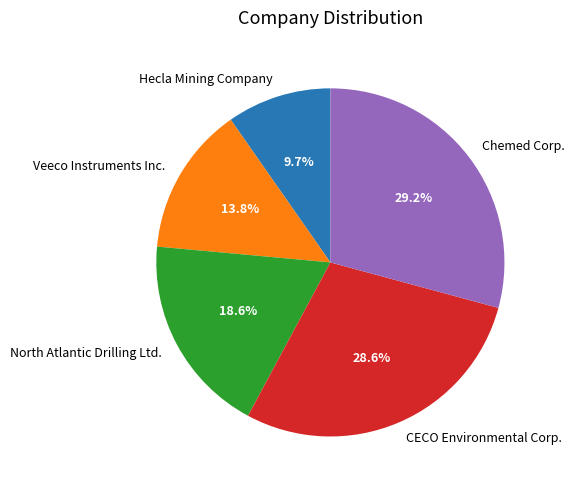

What is the ratio of the value at CECO Environmental Corp. to the value at North Atlantic Drilling Ltd.?

1.5